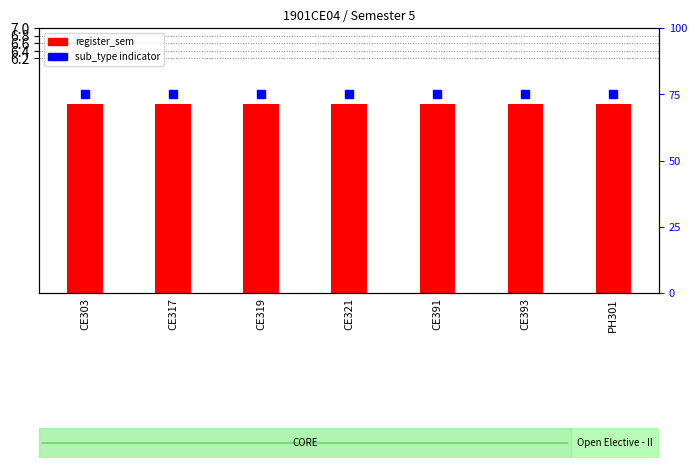

Which series has the largest total across all categories?

sub_type indicator